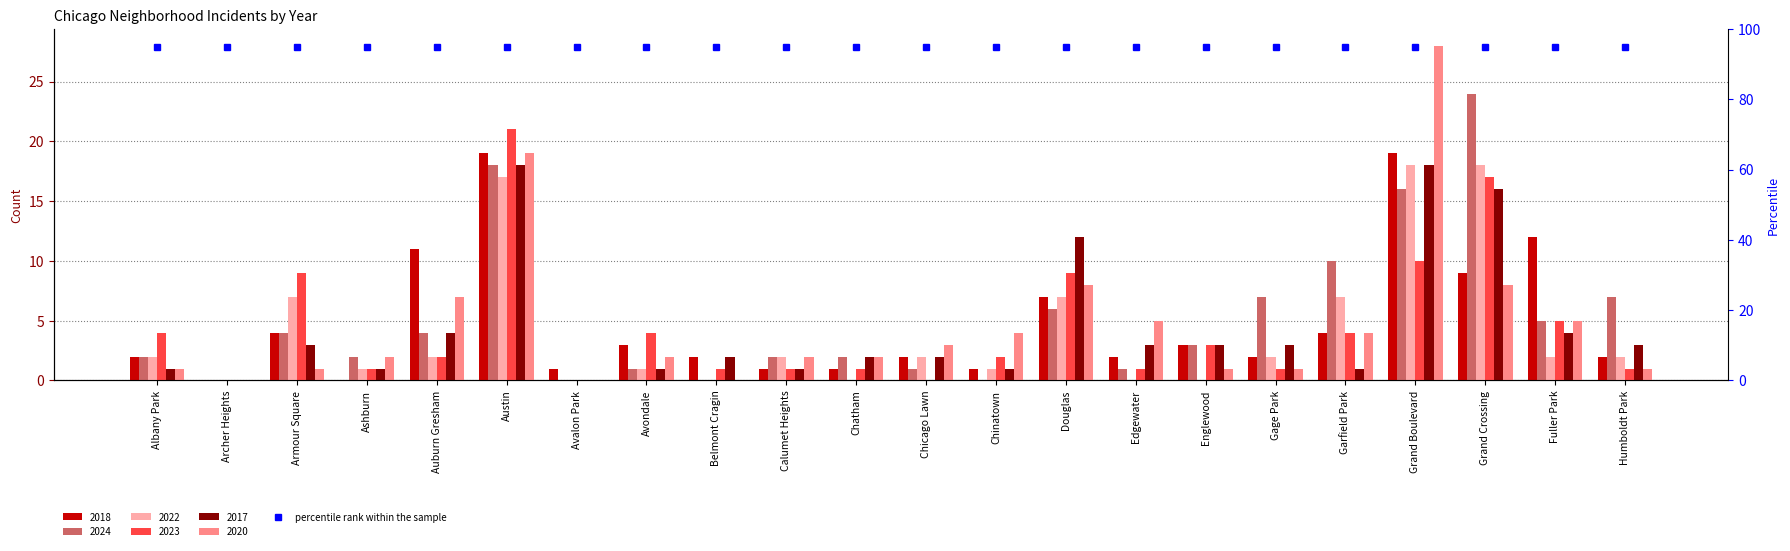

What position from the left is Calumet Heights?

10